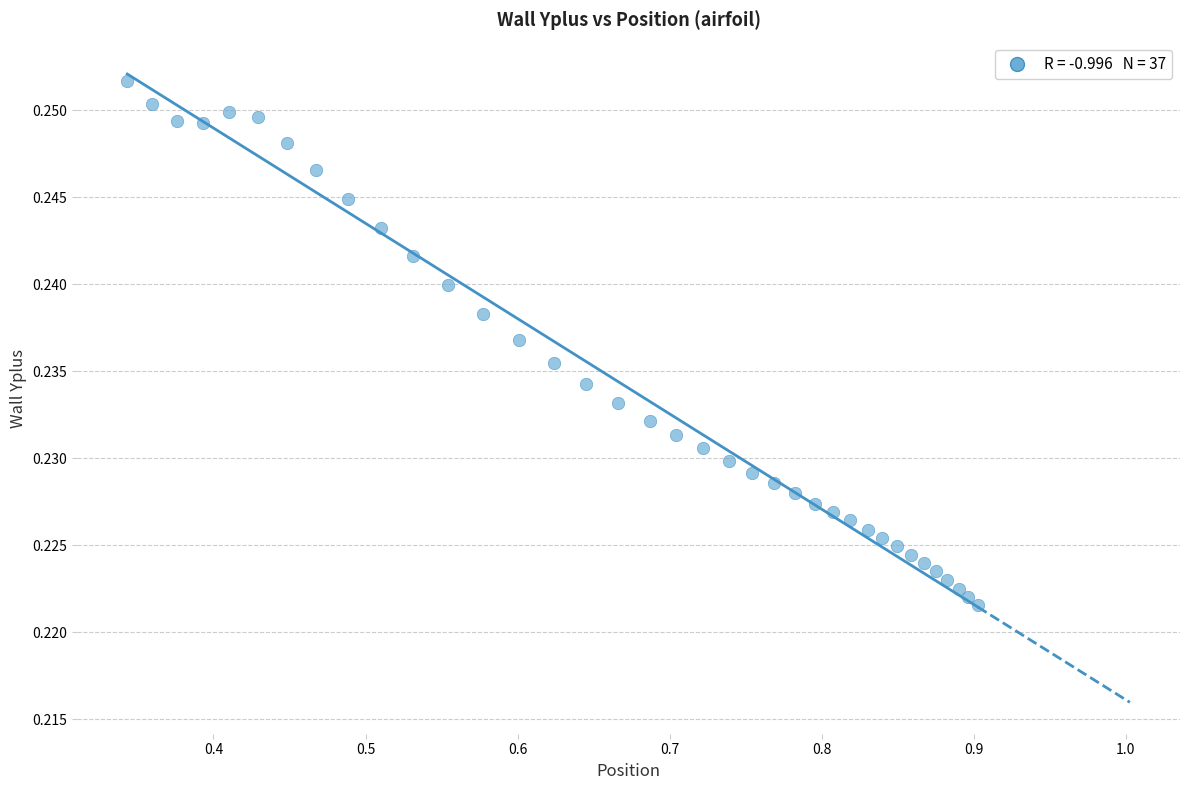

What is the range of X values (max minus min)?

0.6